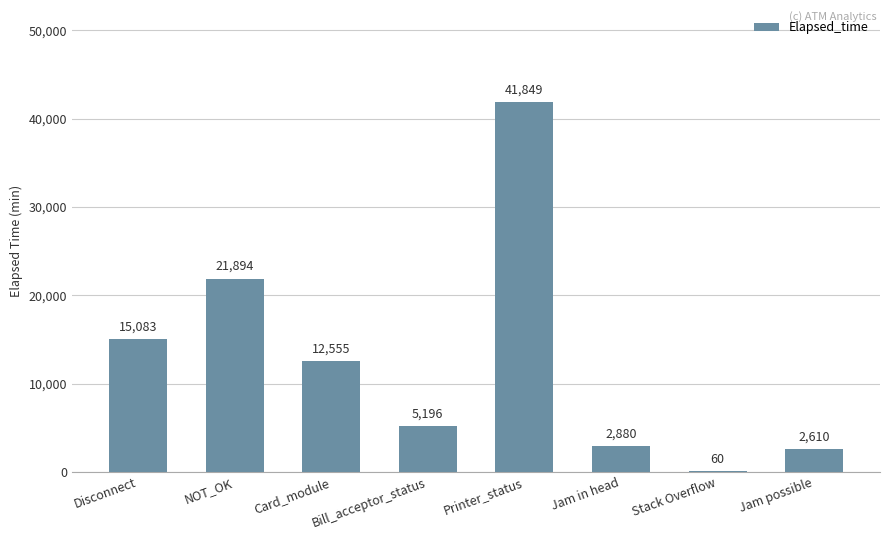

How many categories are shown in the chart?

8